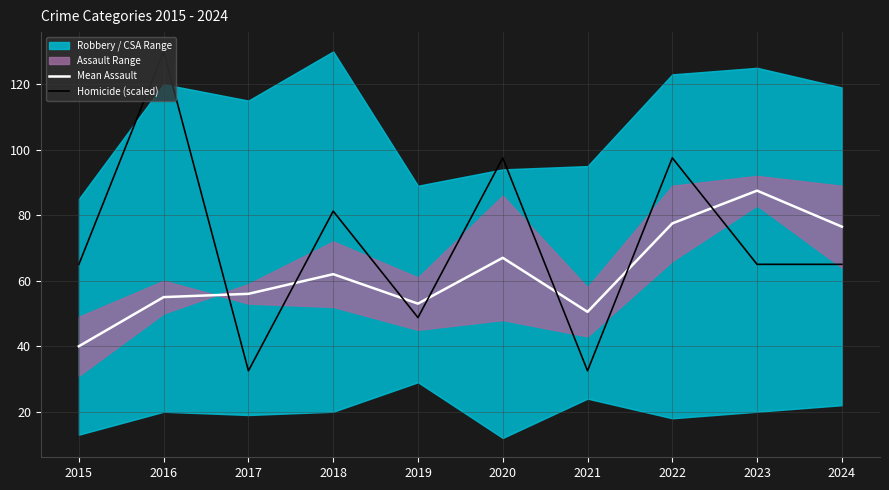

Rank the categories by Mean Assault value from highest to lowest.

2023, 2022, 2024, 2020, 2018, 2017, 2016, 2019, 2021, 2015